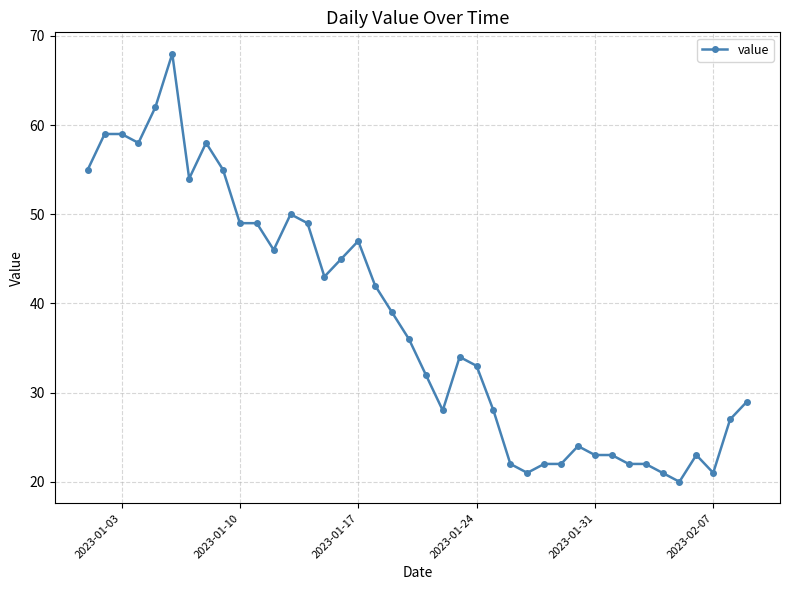

True or false: there are more than 2 points higher than both neighbors.

True